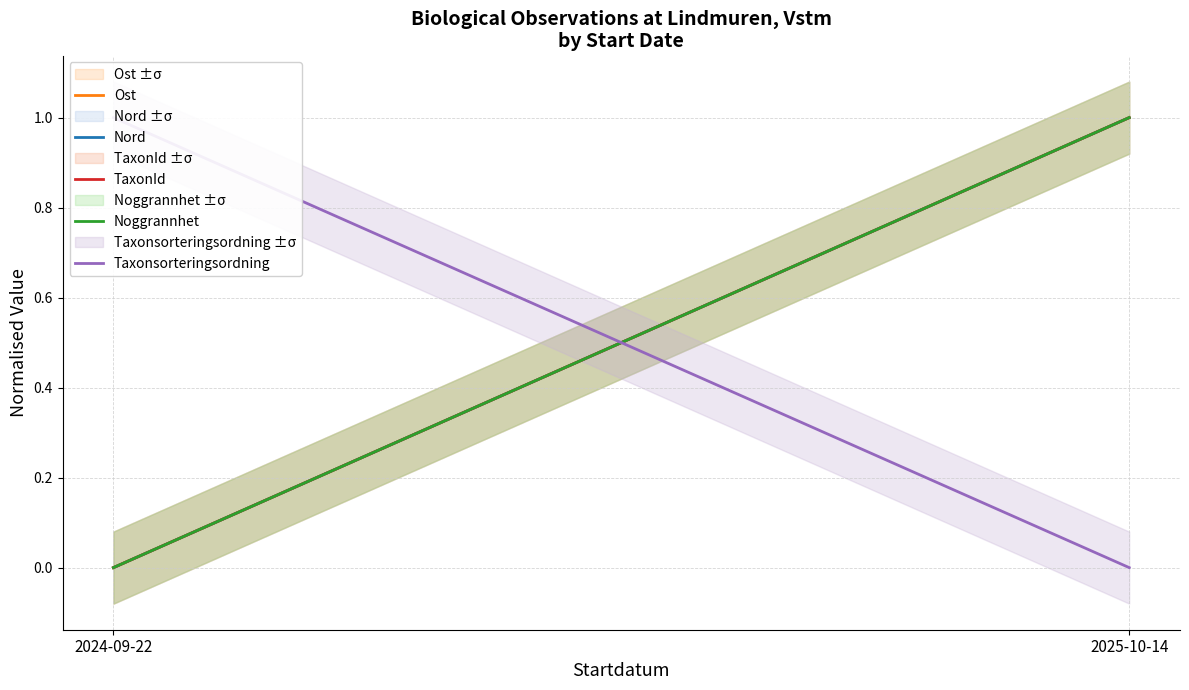

List the series in order of their peak value, highest first.

Ost, Nord, TaxonId, Noggrannhet, Taxonsorteringsordning